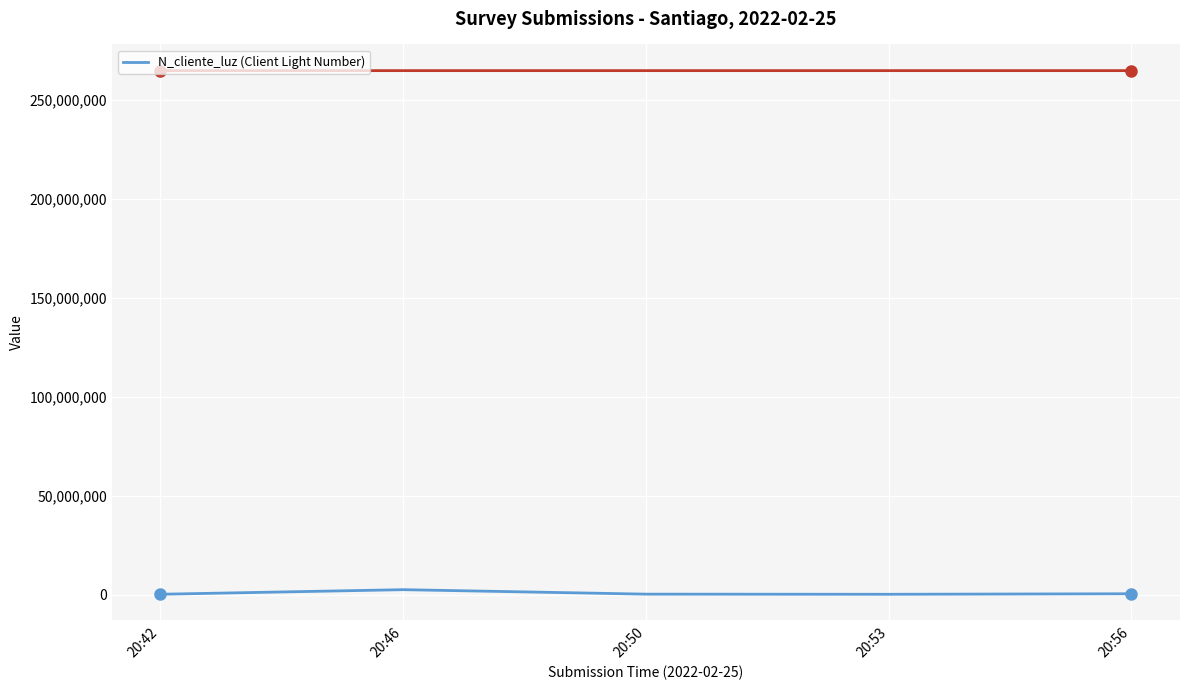

Which category has the lowest value across all series?

20:53